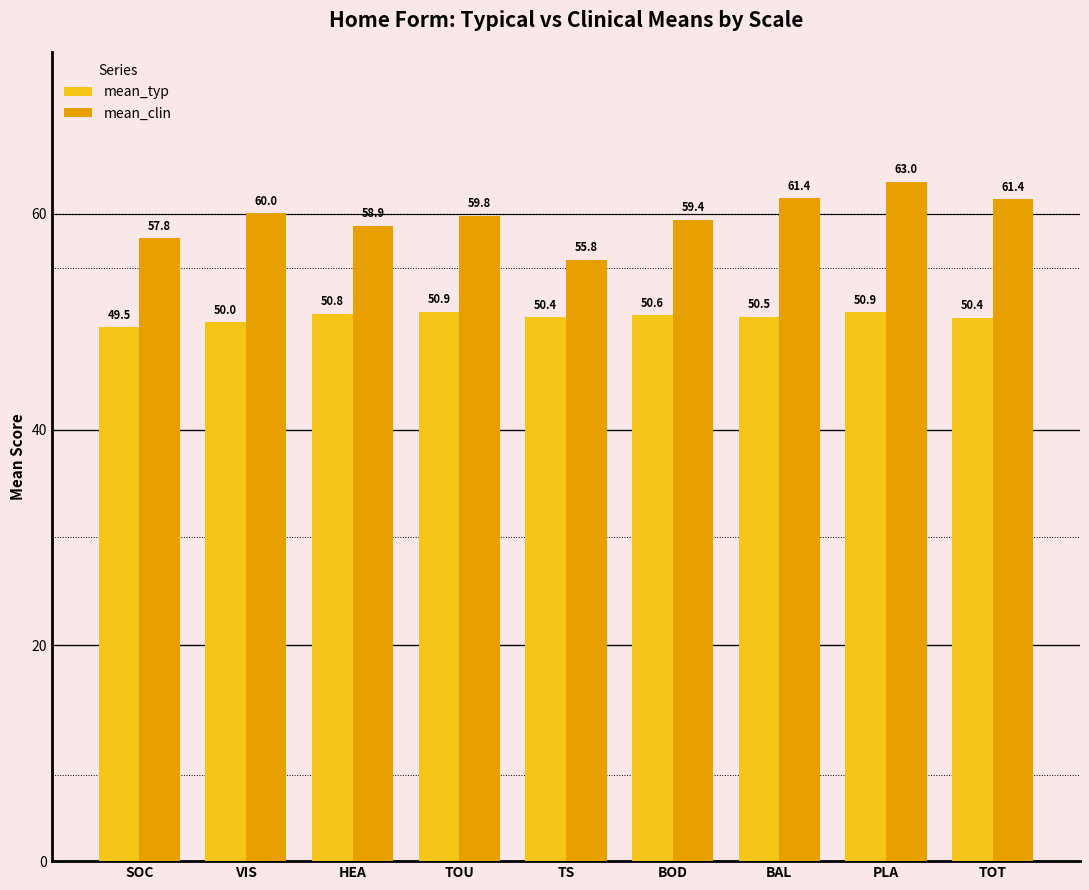

What is the total value across all series at PLA?

113.9